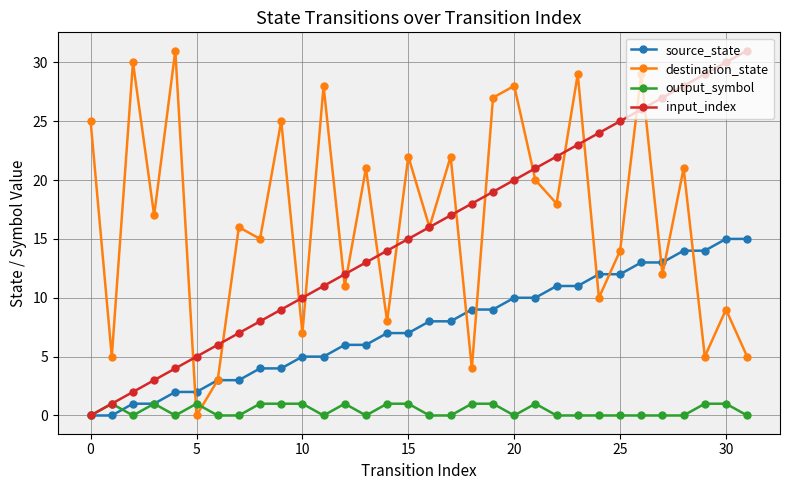

How many interior local peaks does the destination_state series have?

13